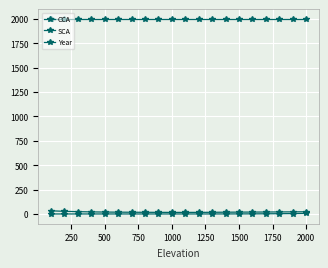

Does the chart display data point markers on the line(s)?

Yes